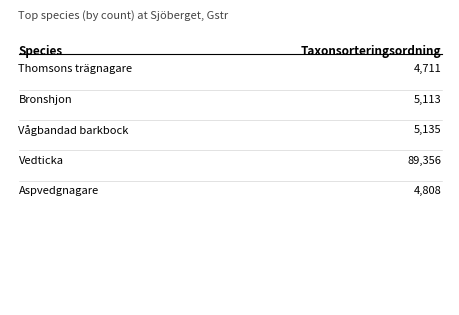

At which label does the data first exceed 5113?

Vågbandad barkbock